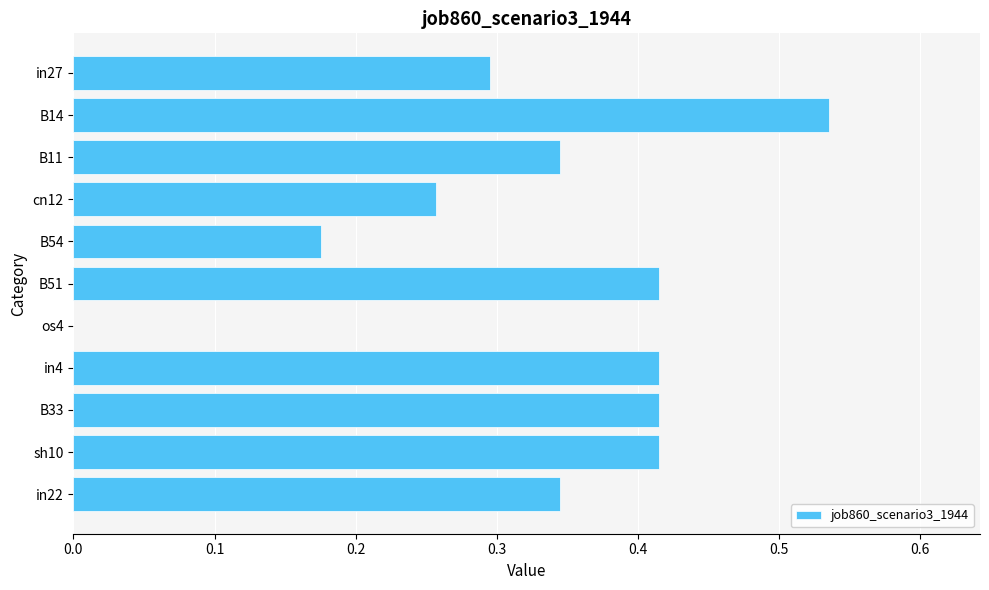

At which category does the chart reach its peak across all series?

B14